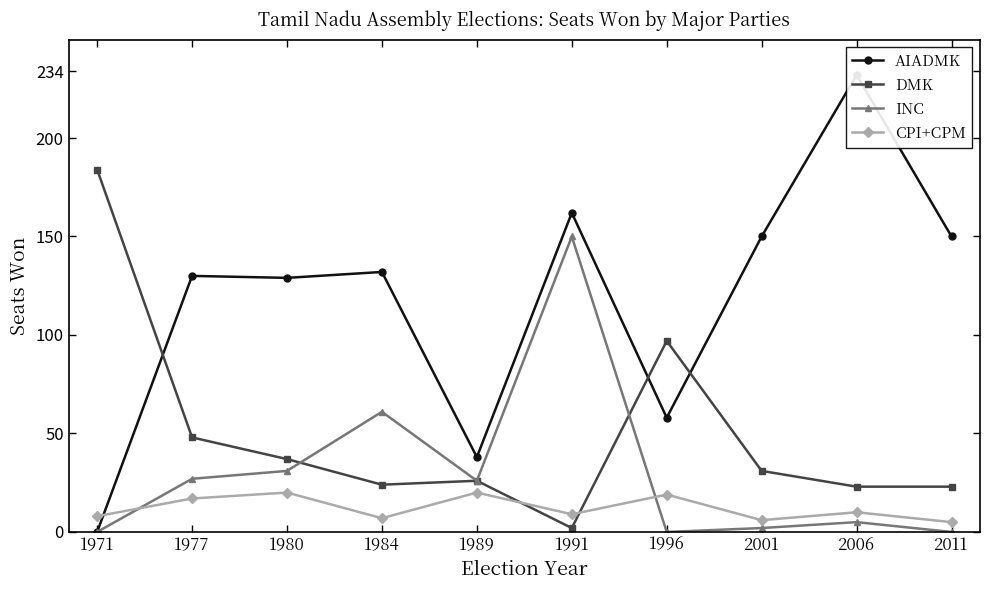

Between which two adjacent categories do DMK and AIADMK first intersect?

1971 and 1977